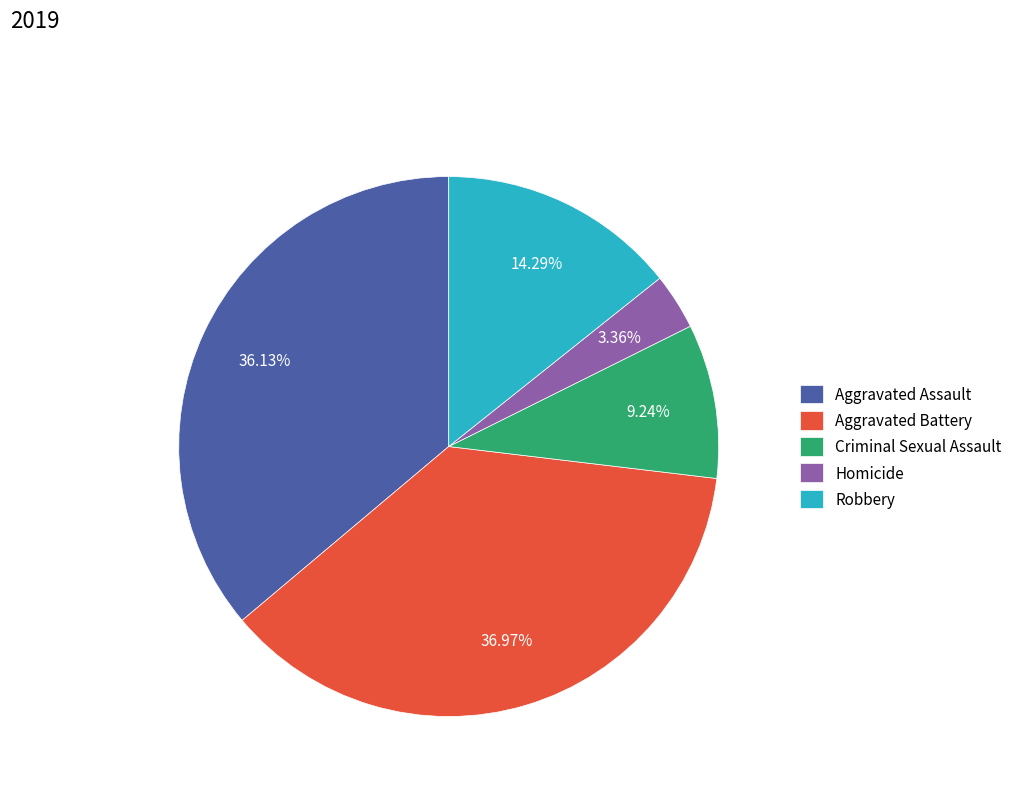

The Robbery slice represents 14% of the pie. True or false?

True